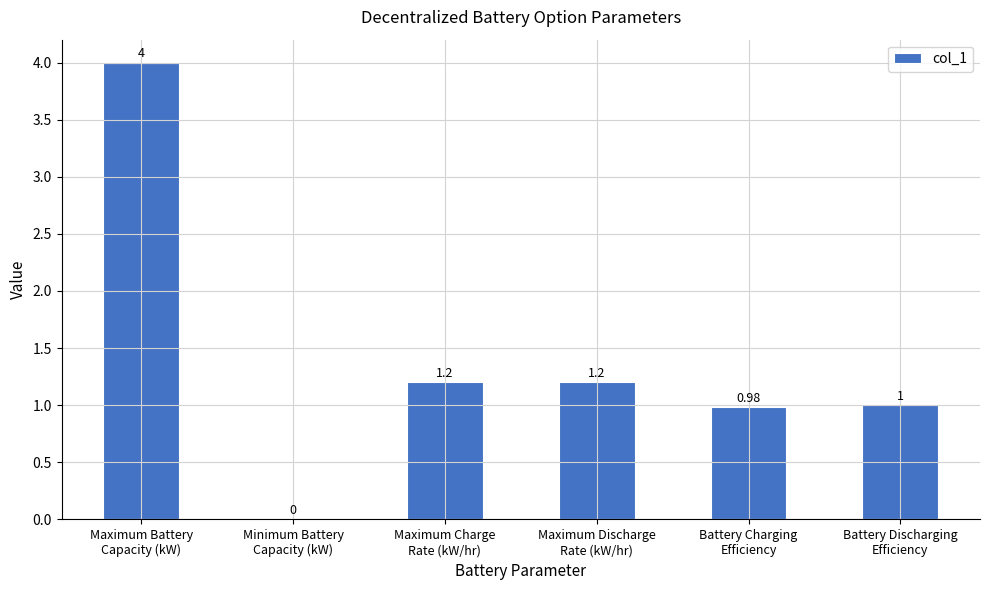

How many distinct data groups are displayed?

1